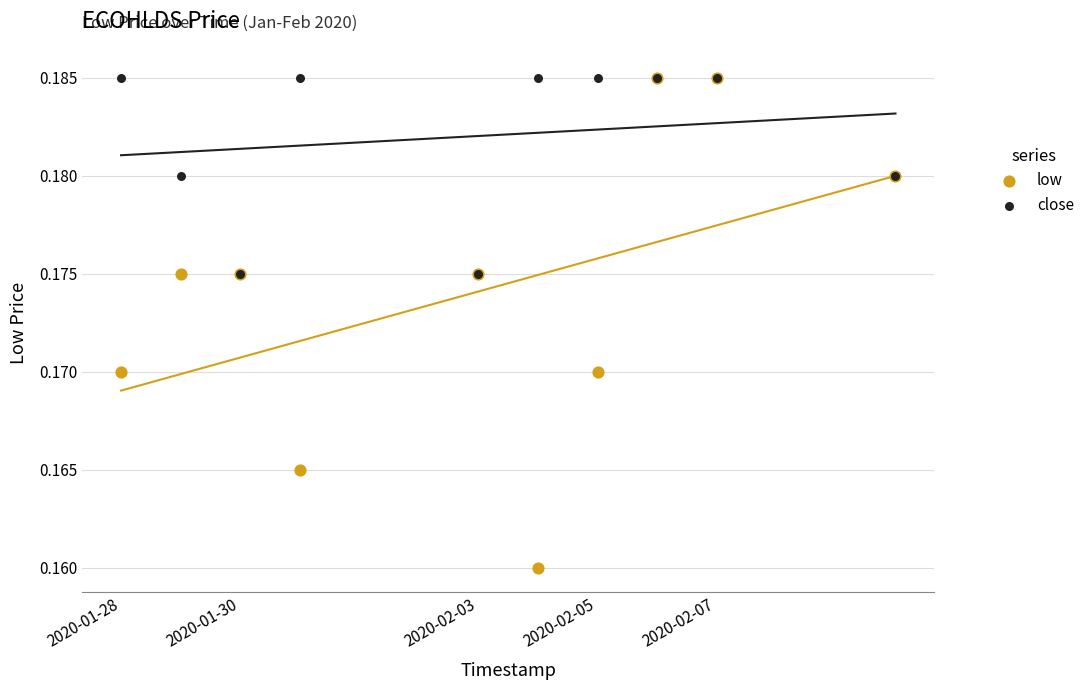

Which series has the widest spread of Y values?

low